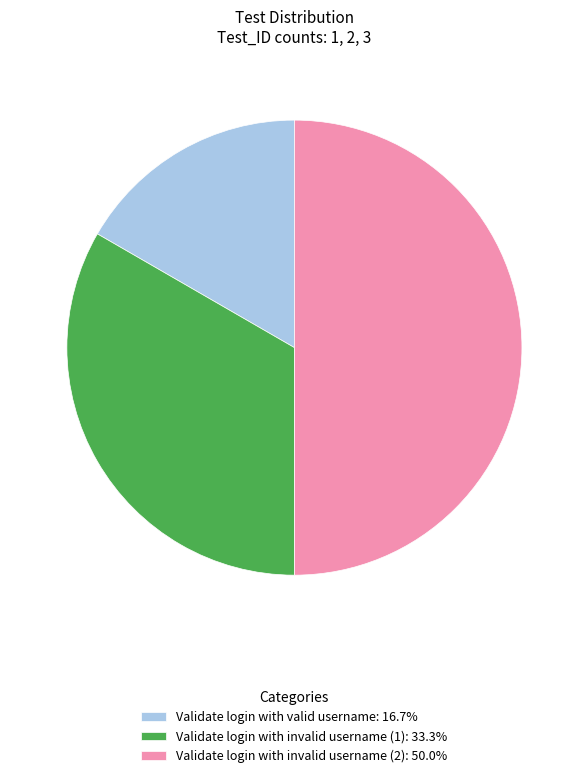

Does Validate login with invalid username (1) represent more than half of the total?

No